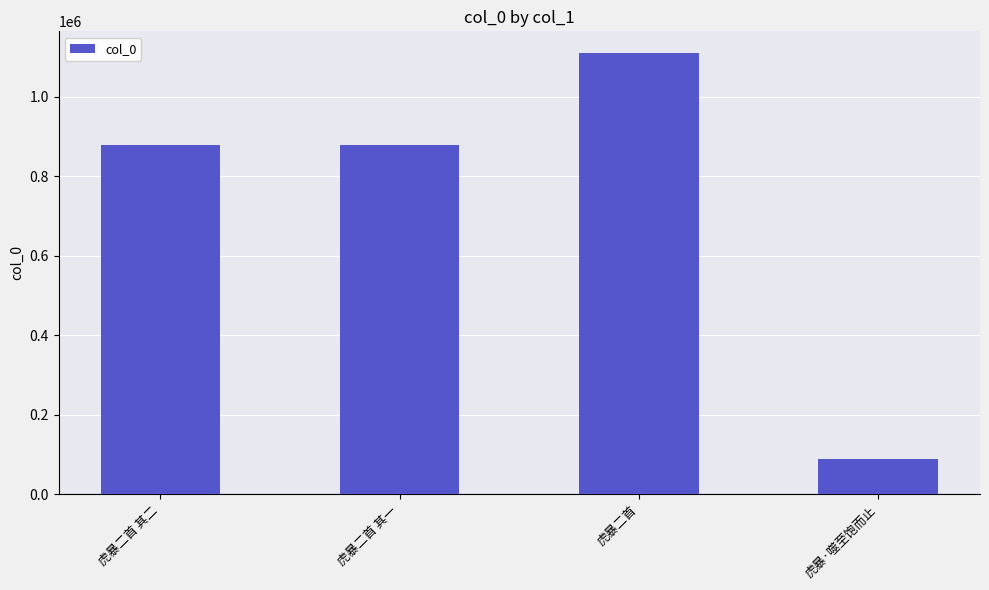

What is the label of the 1st bar from the left?

虎暴二首 其二